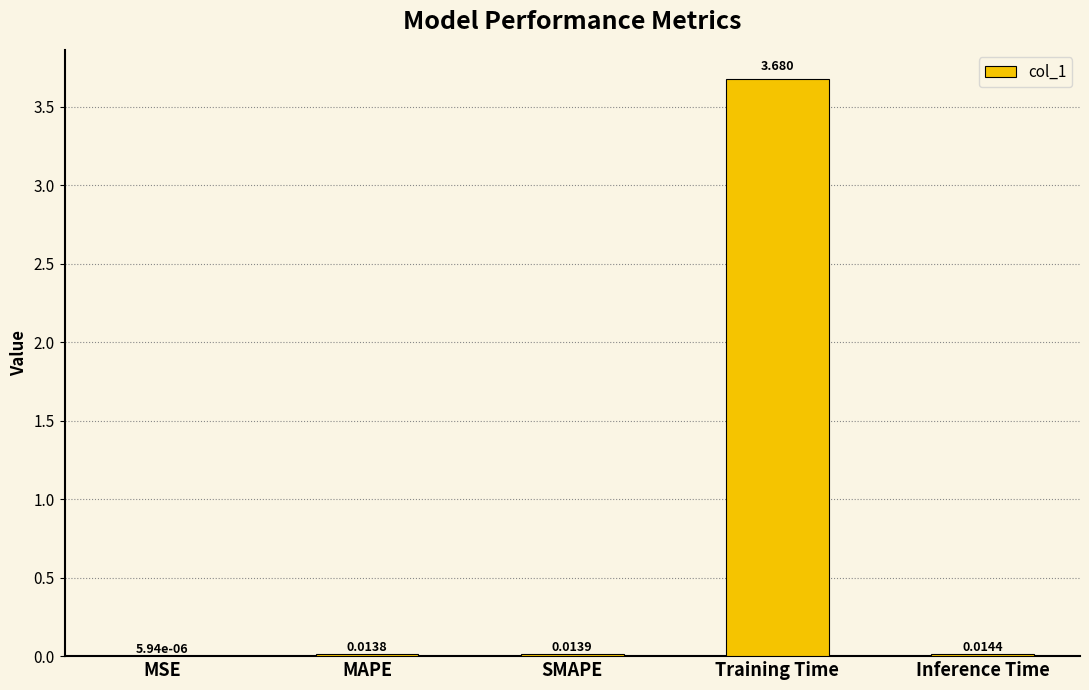

How many categories are shown in the chart?

5